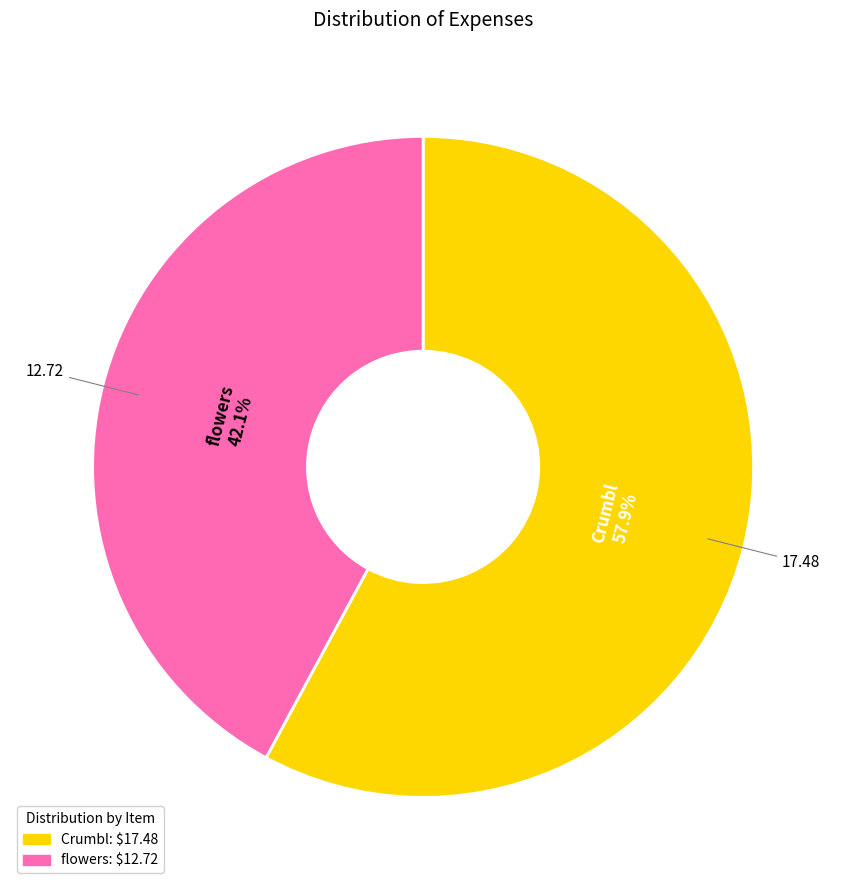

What percentage is the Crumbl slice, to the nearest percent?

58%